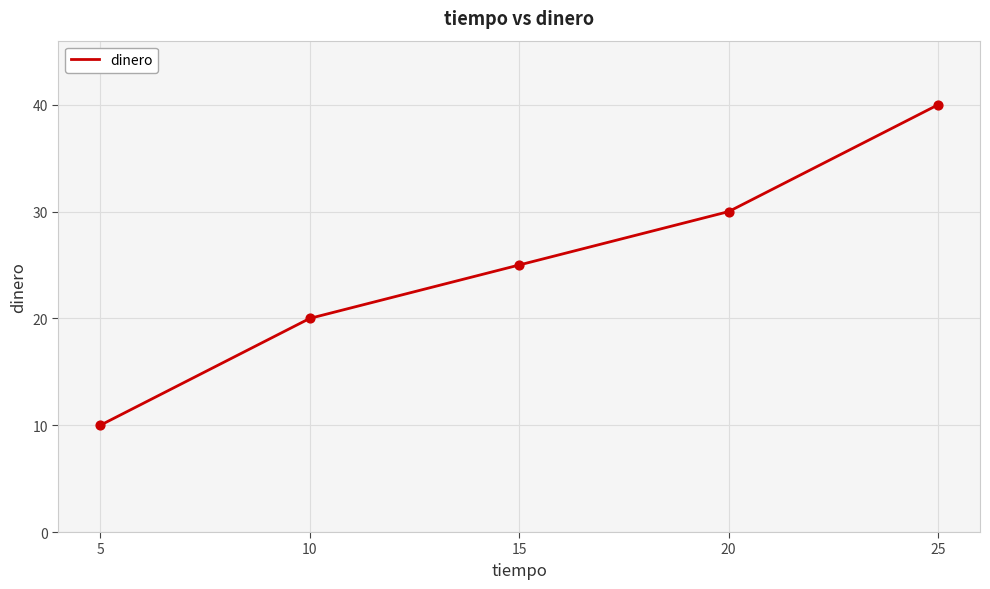

Which has a higher value, 5 or 25?

25